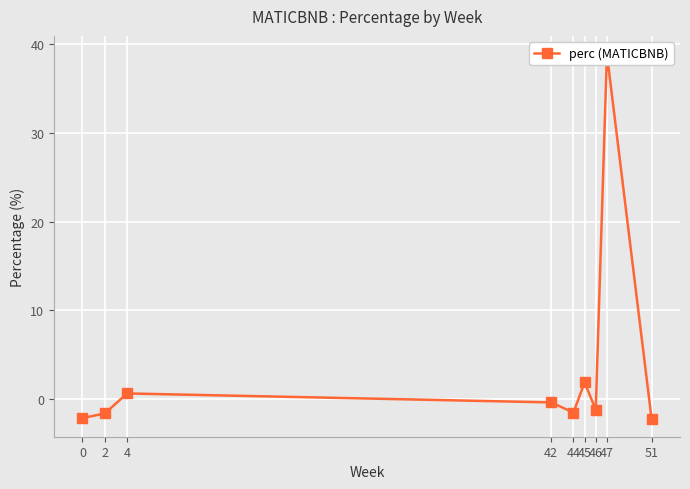

List the labels in order of value, largest first.

47, 45, 4, 42, 46, 44, 2, 0, 51